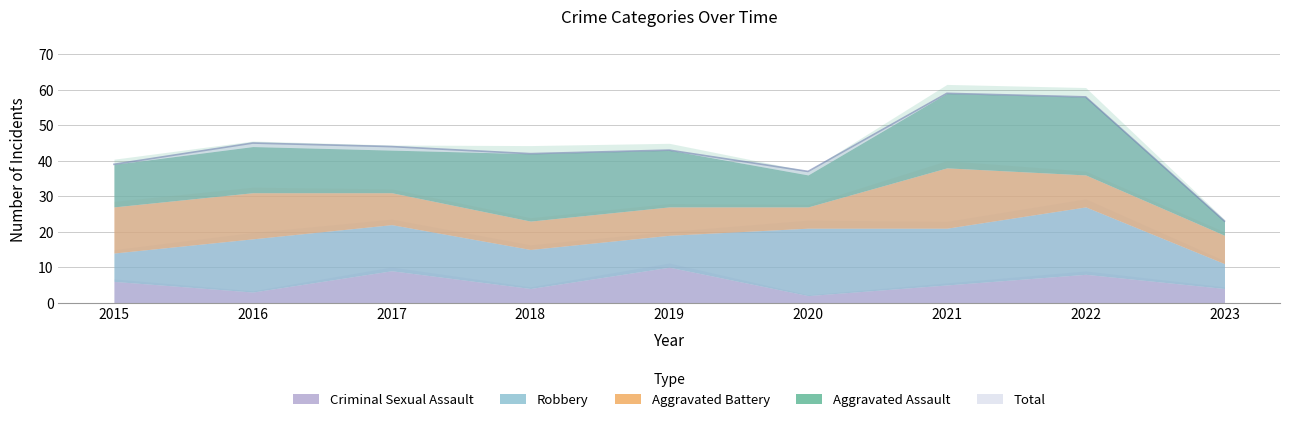

List the labels in order of Aggravated Battery value, largest first.

2021, 2015, 2016, 2017, 2022, 2018, 2019, 2023, 2020